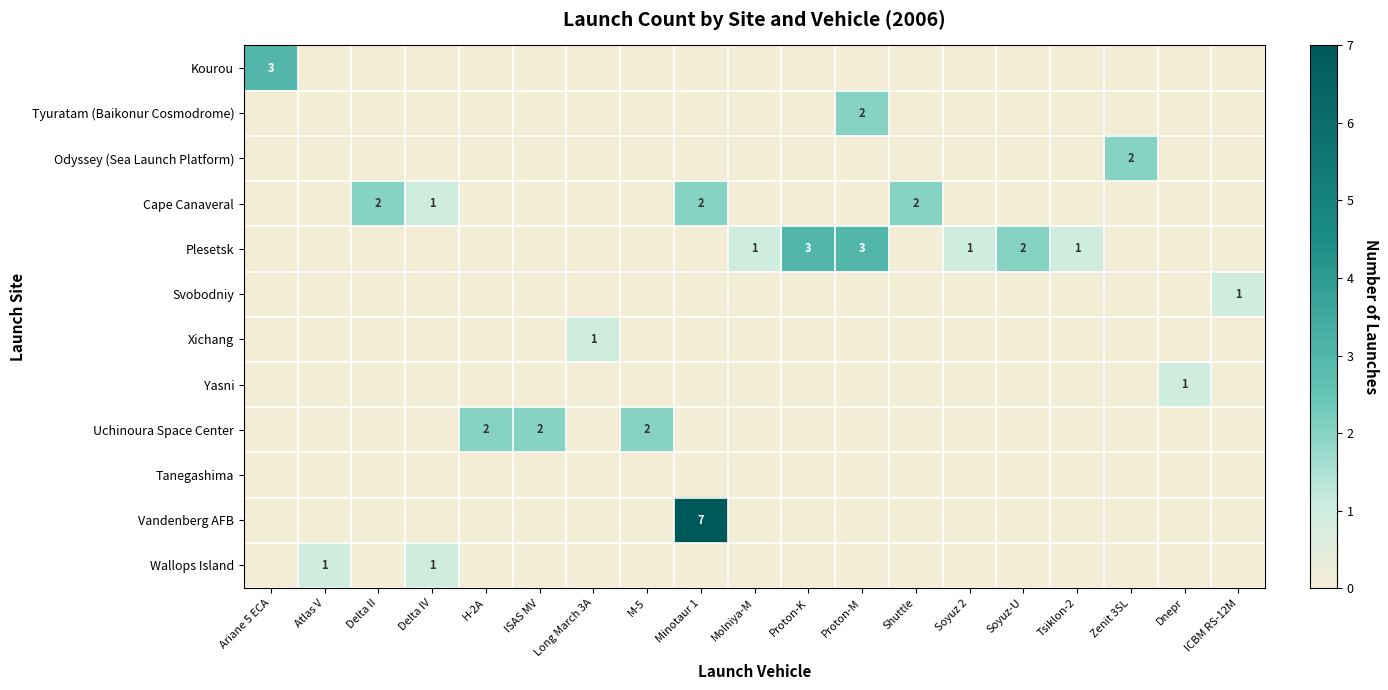

Count the Odyssey (Sea Launch Platform) values in the range 0 to 1.

18